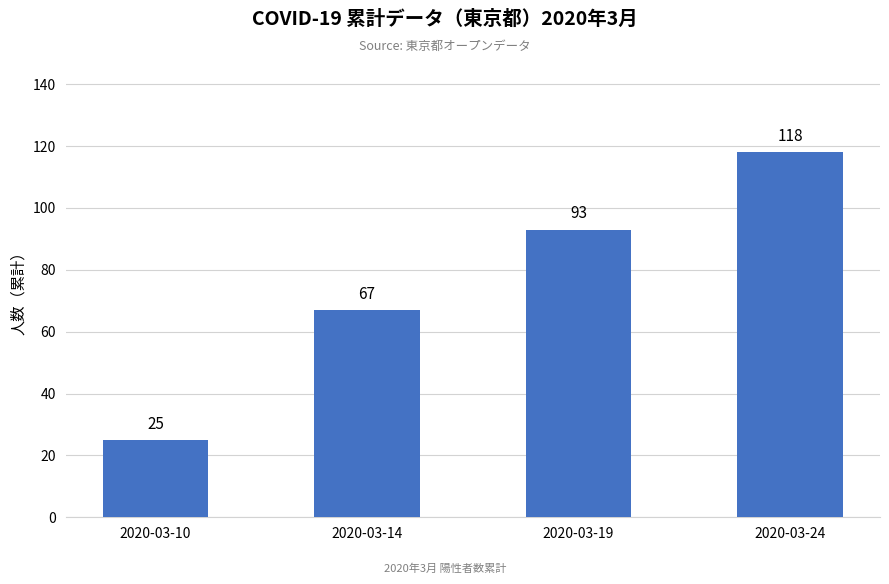

Does the chart contain stacked bars?

No